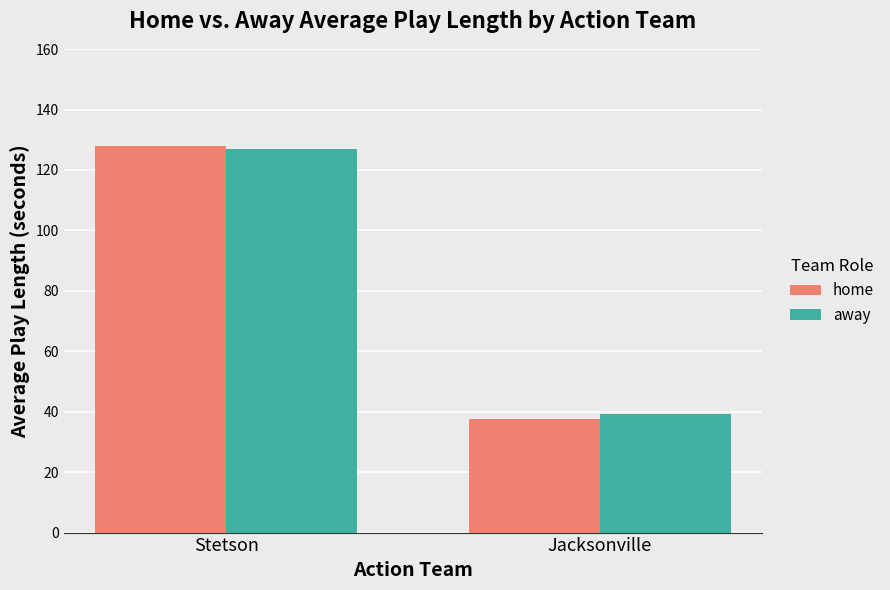

What position from the right is Jacksonville?

1